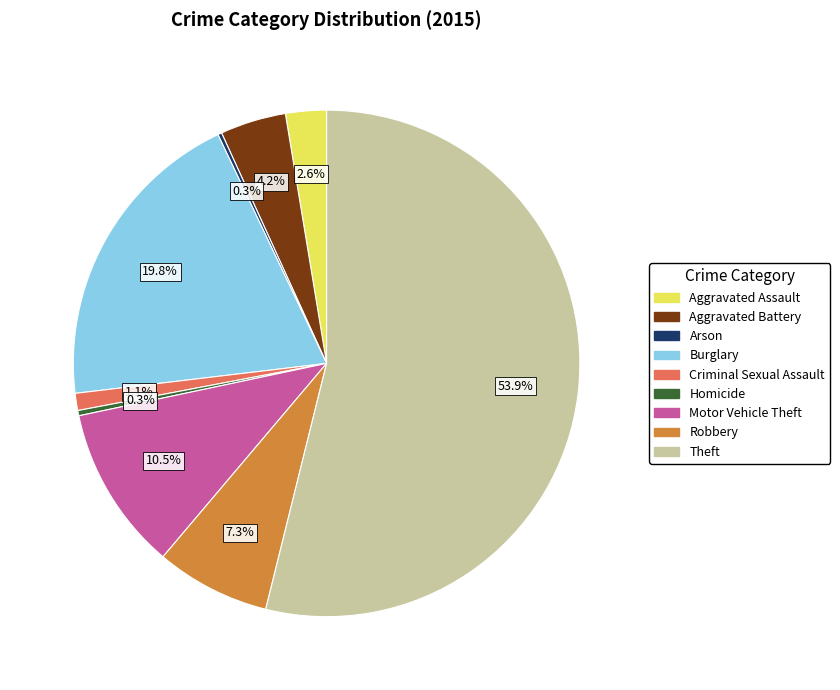

To the nearest percent, what is the average slice percentage?

11%